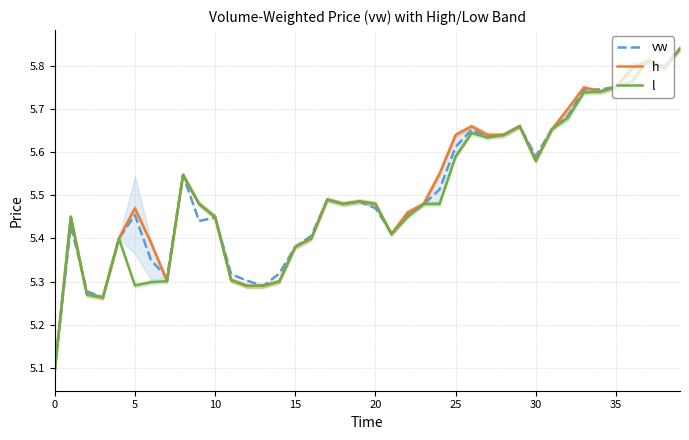

What is the difference between the maximum and second lowest values in the h series?

0.6